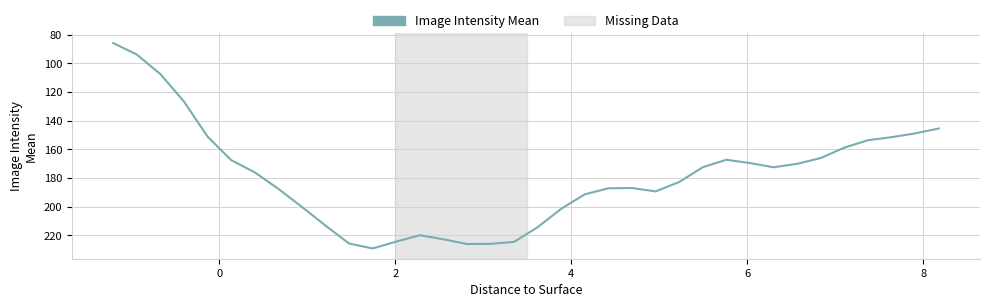

True or false: there are more than 2 points higher than both neighbors.

True